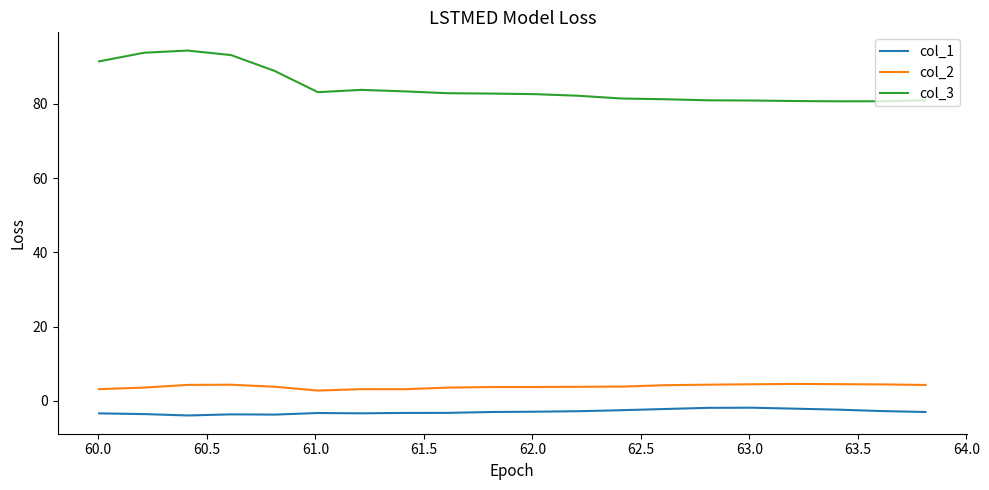

Count the number of categories in the chart.

20